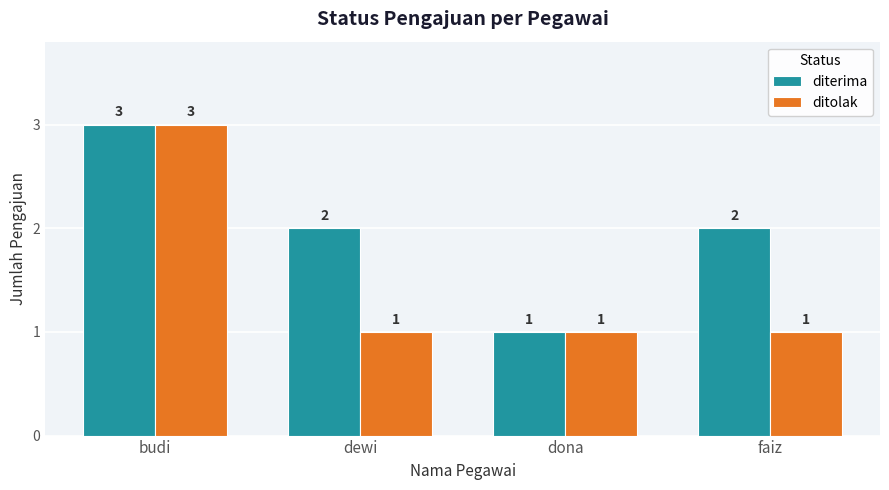

What is the minimum value shown in the chart?

1